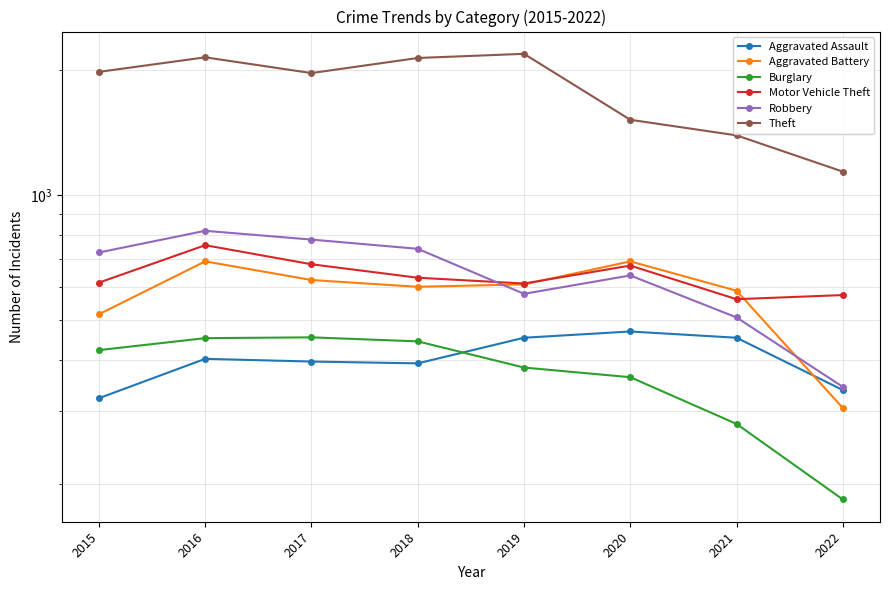

What is the sum of all Motor Vehicle Theft values?

5100